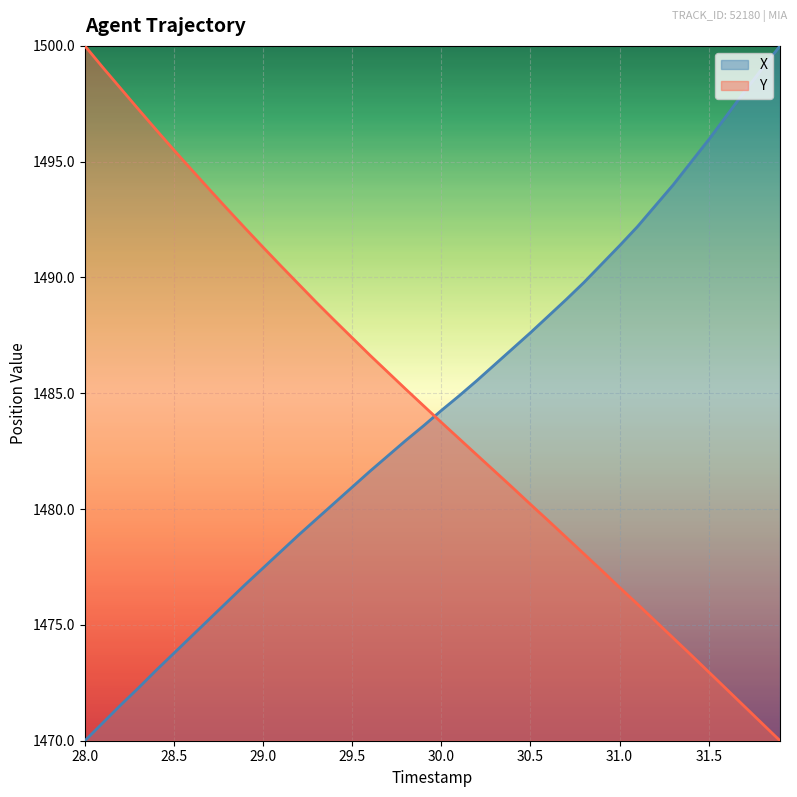

The value of Y at 30.6 is 531.1. True or false?

False